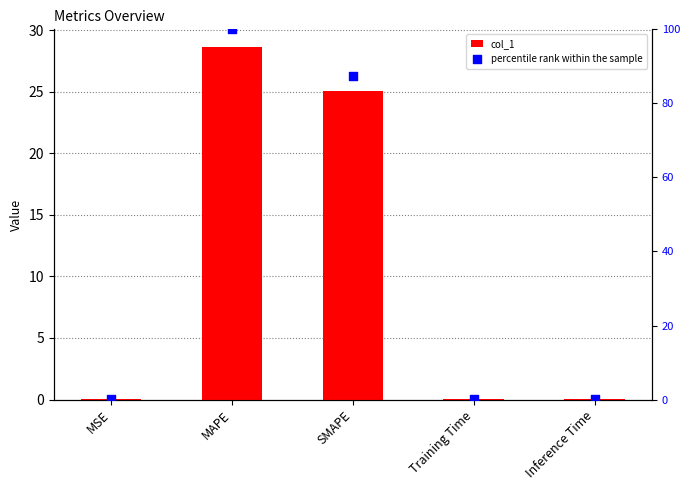

What is the total value across all series at SMAPE?

112.5